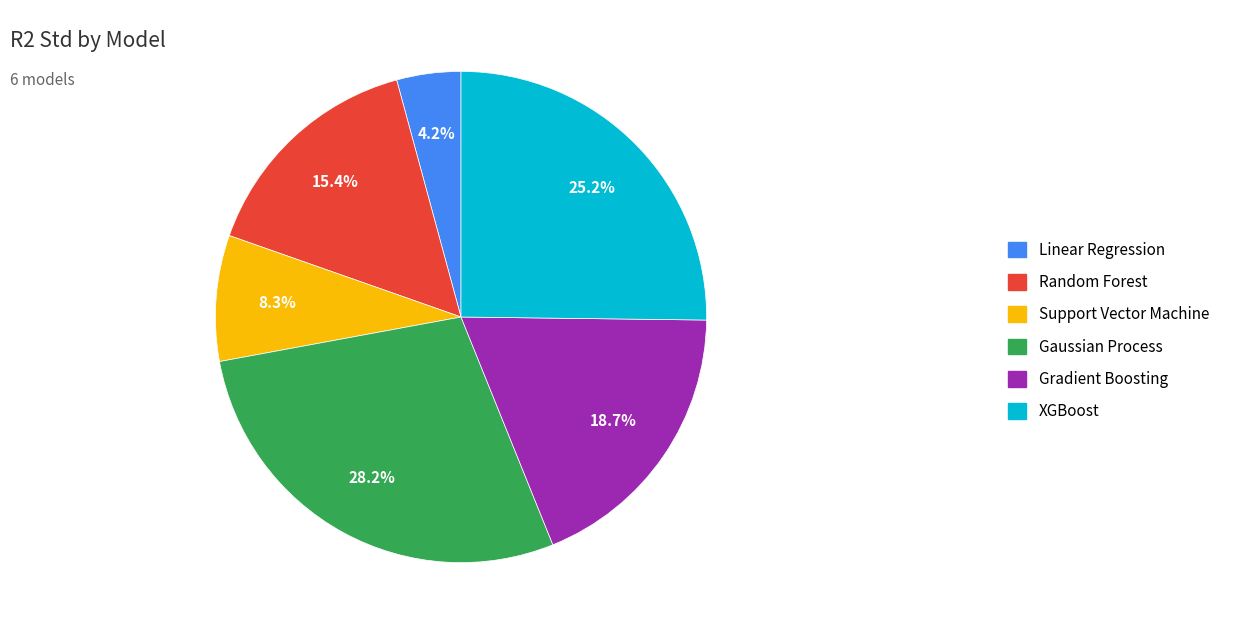

Does any single category account for the majority?

No